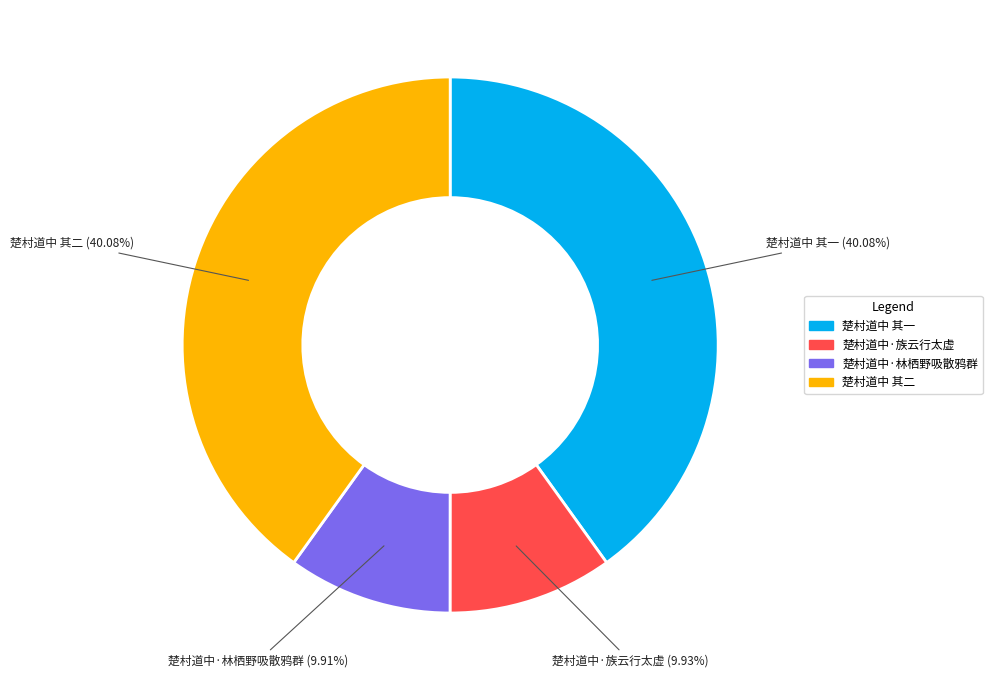

Count the number of slices in the pie.

4